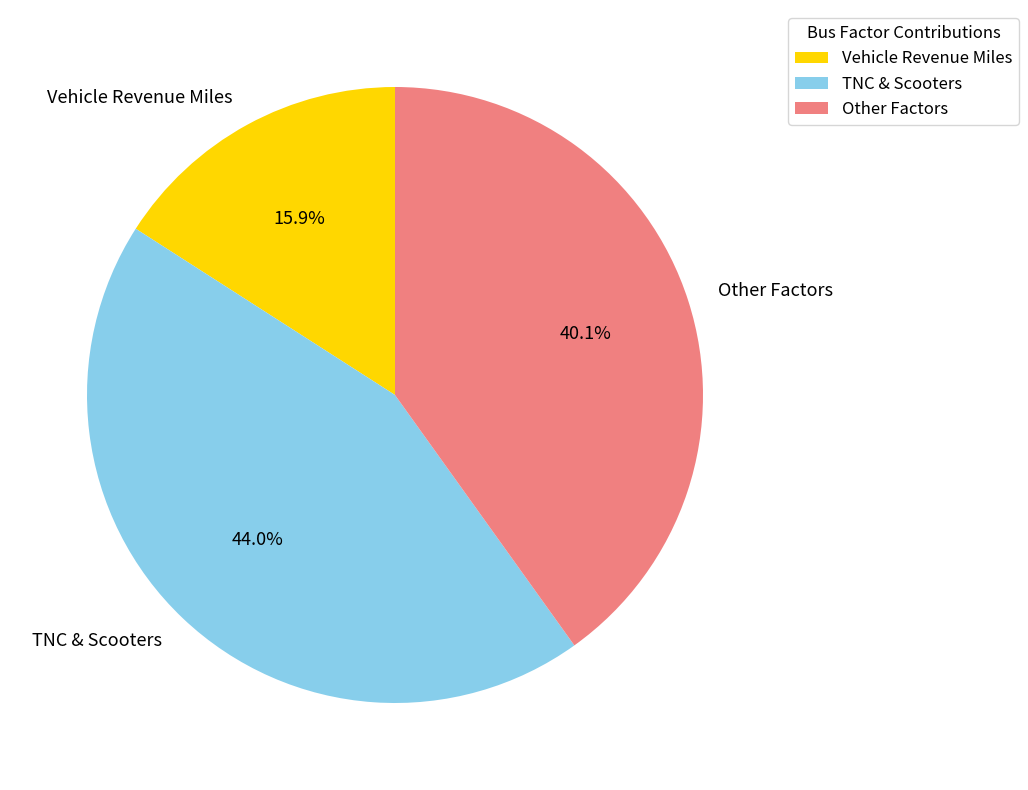

Combined, do Vehicle Revenue Miles and Other Factors account for over 50%?

Yes